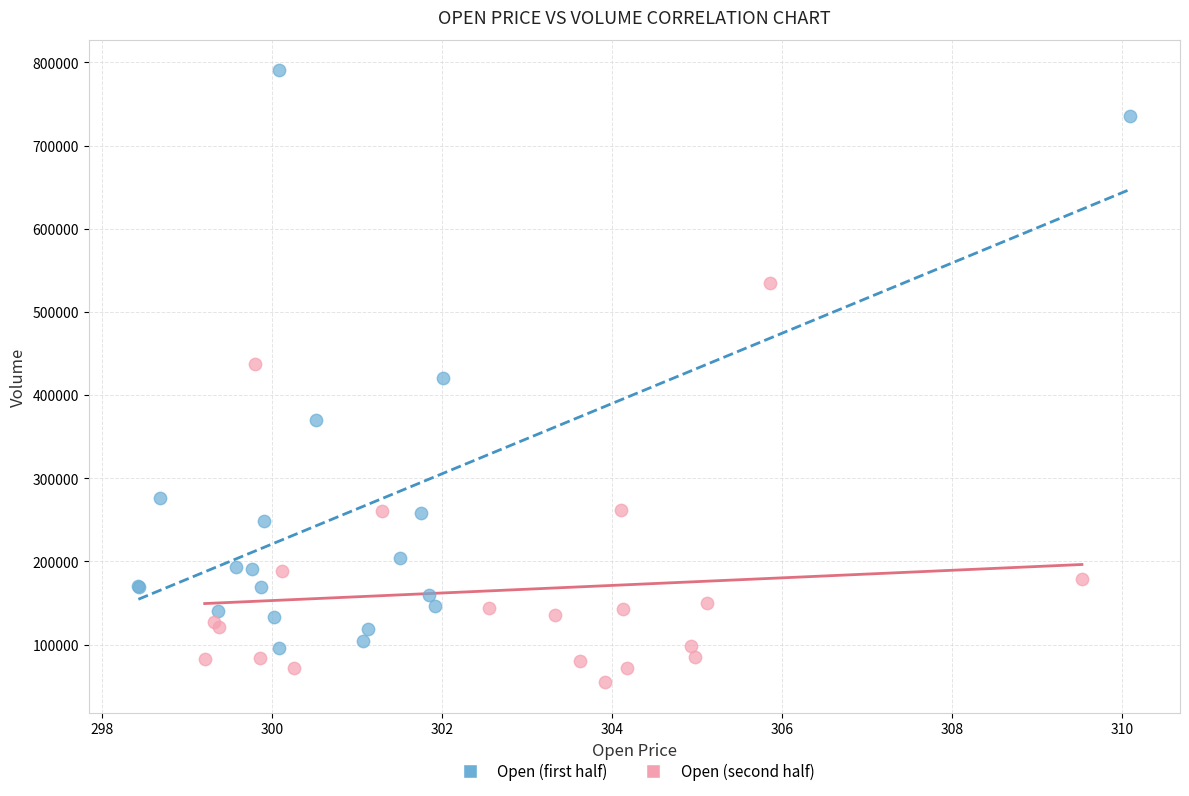

Which series contains the highest Y value?

Open (first half)